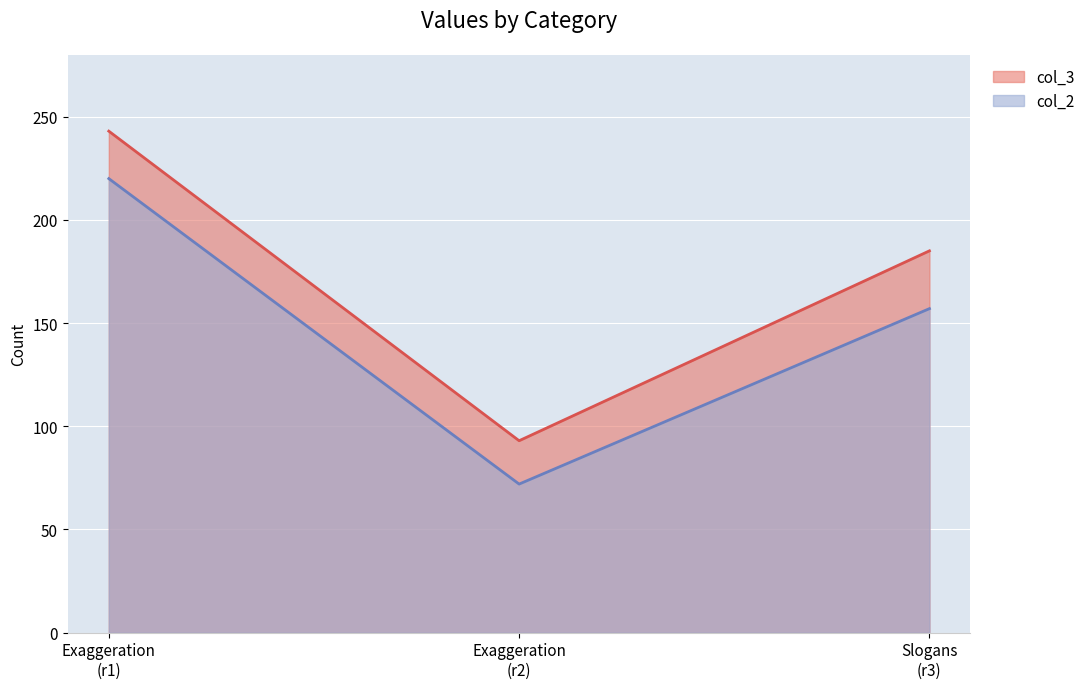

What is the lowest value of the col_3 series?

93